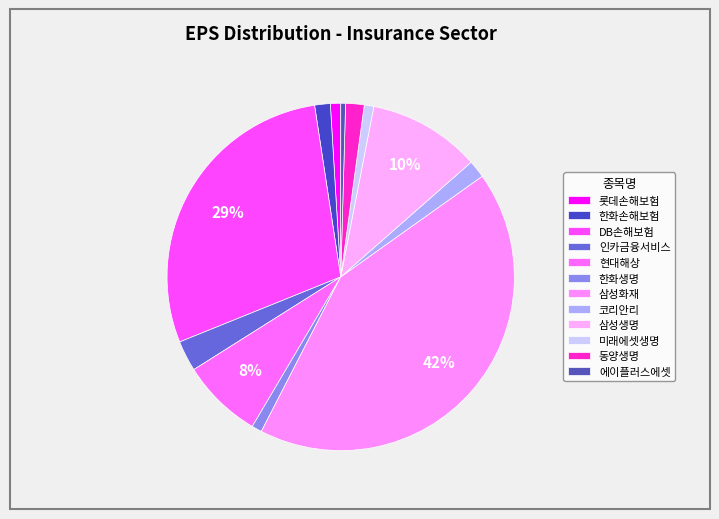

To the nearest percent, what is the difference between the 한화생명 and 삼성화재 slice percentages?

41%